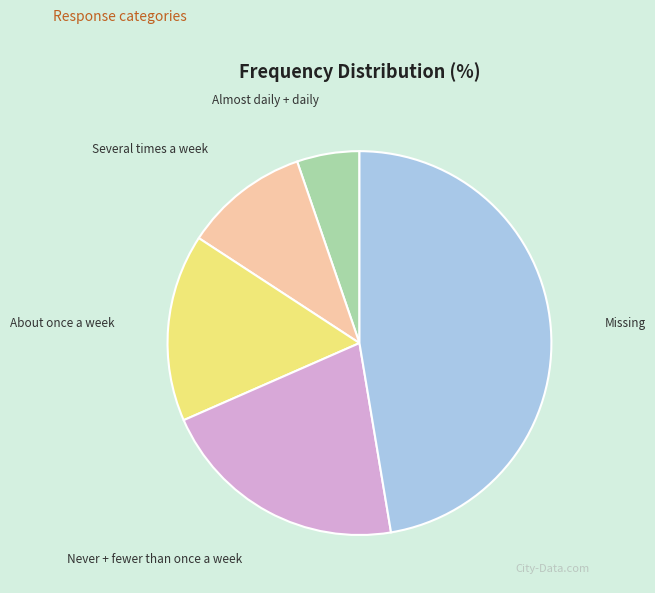

Which slice is the smallest?

Almost daily + daily